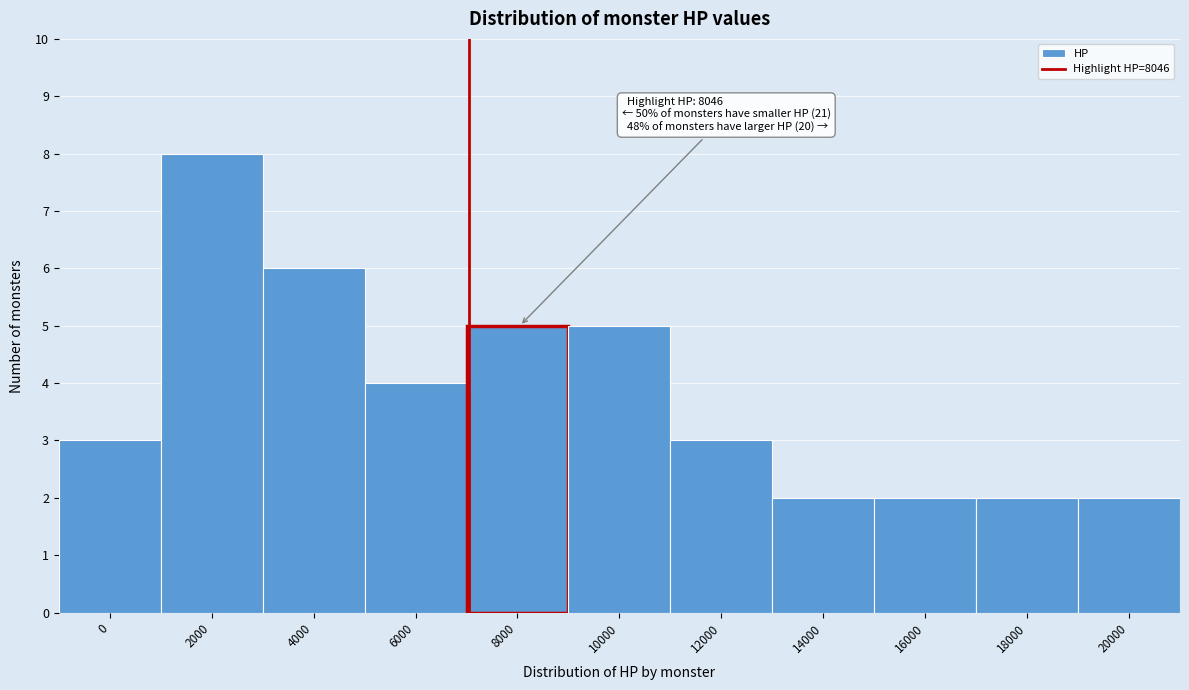

Reading left to right, transcribe all the data shown in this chart.

0=3	2000=8	4000=6	6000=4	8000=5	10000=5	12000=3	14000=2	16000=2	18000=2	20000=2